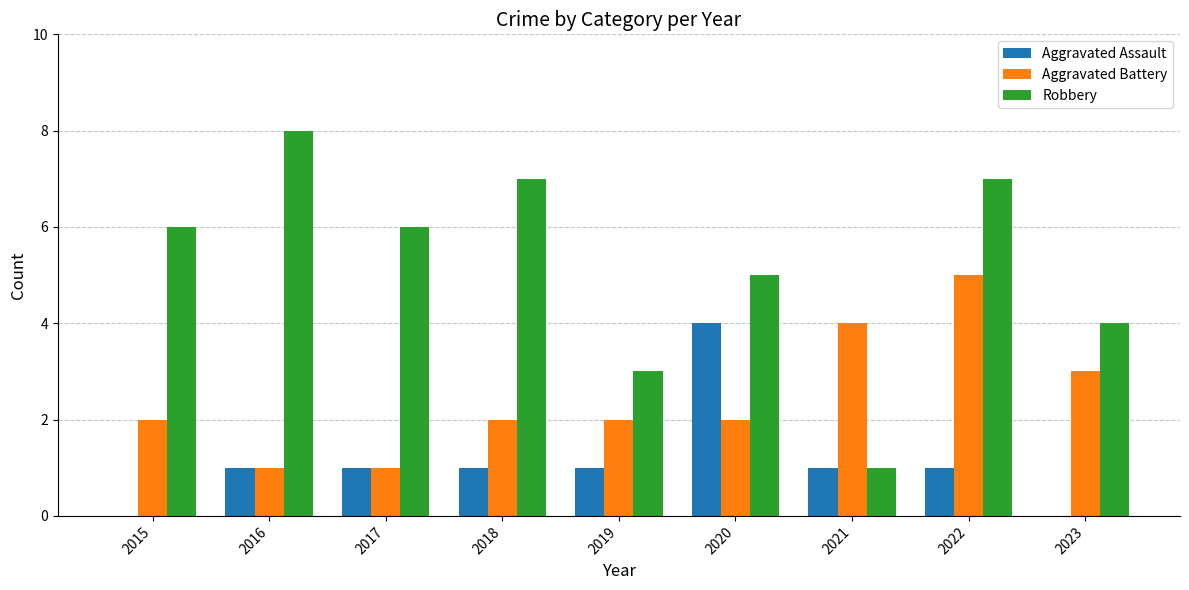

What is the approximate value of Aggravated Battery at 2023?

3